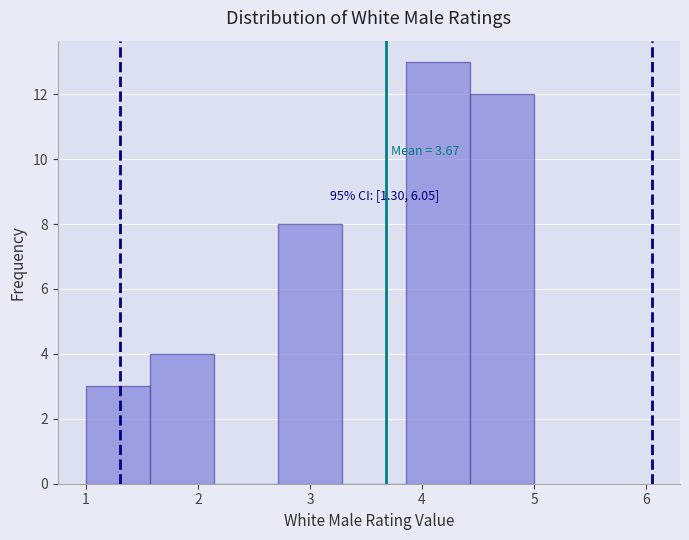

Which range on the x-axis has the tallest bar?

3.9 to 4.4